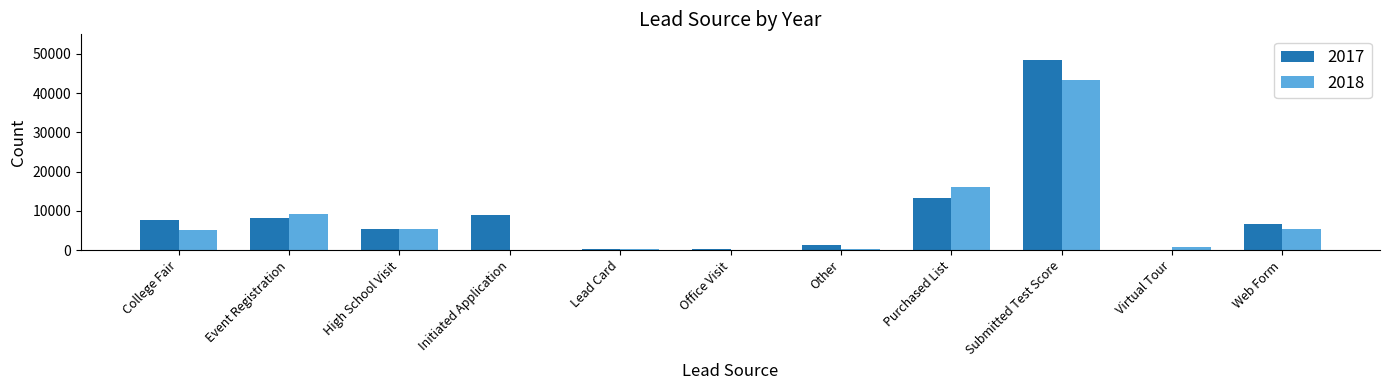

At which category is the sum across all series the highest?

Submitted Test Score